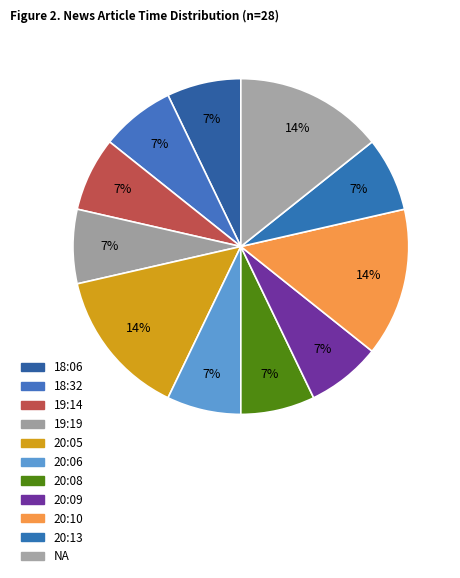

Count the number of slices in the pie.

11